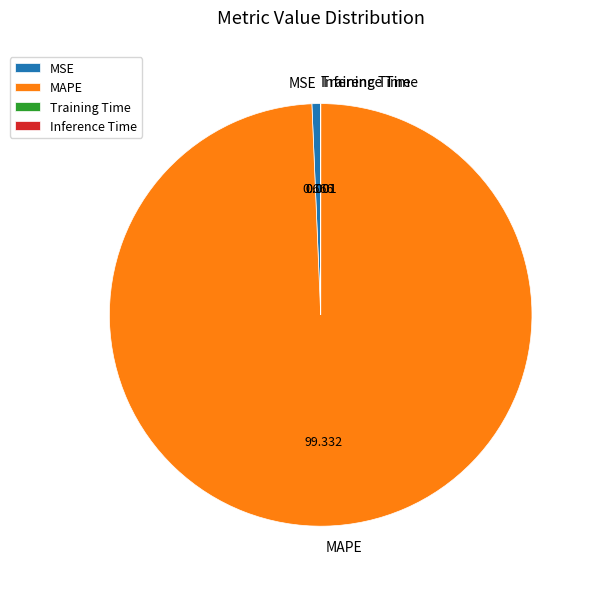

Which category has the biggest portion of the pie?

MAPE